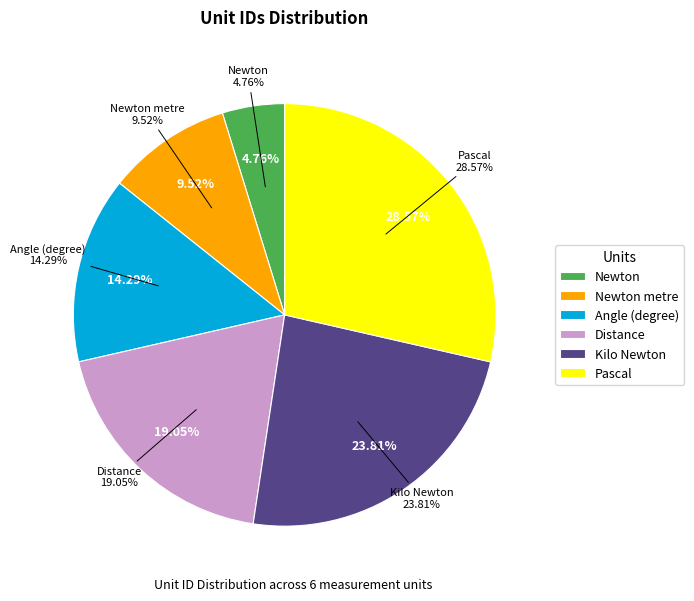

What is the largest slice in the pie chart?

Pascal